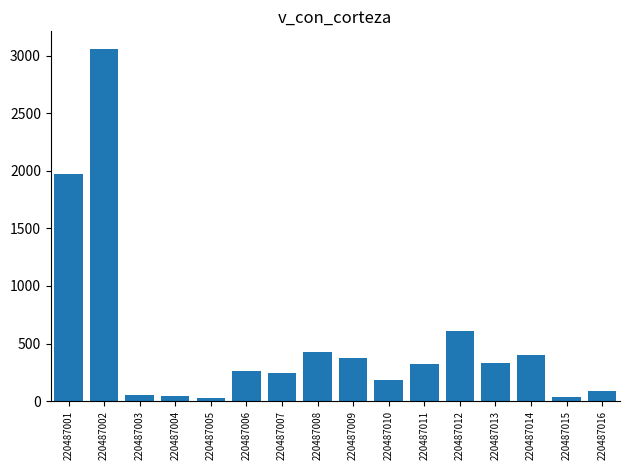

Is it true that the value at 220487011 is 514.0?

False